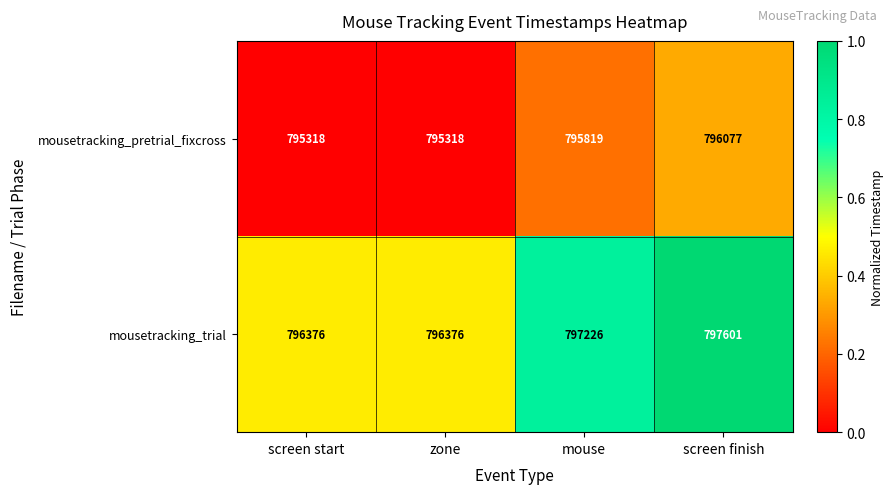

What is the sum of the mousetracking_pretrial_fixcross values at screen start and screen finish?

1591395